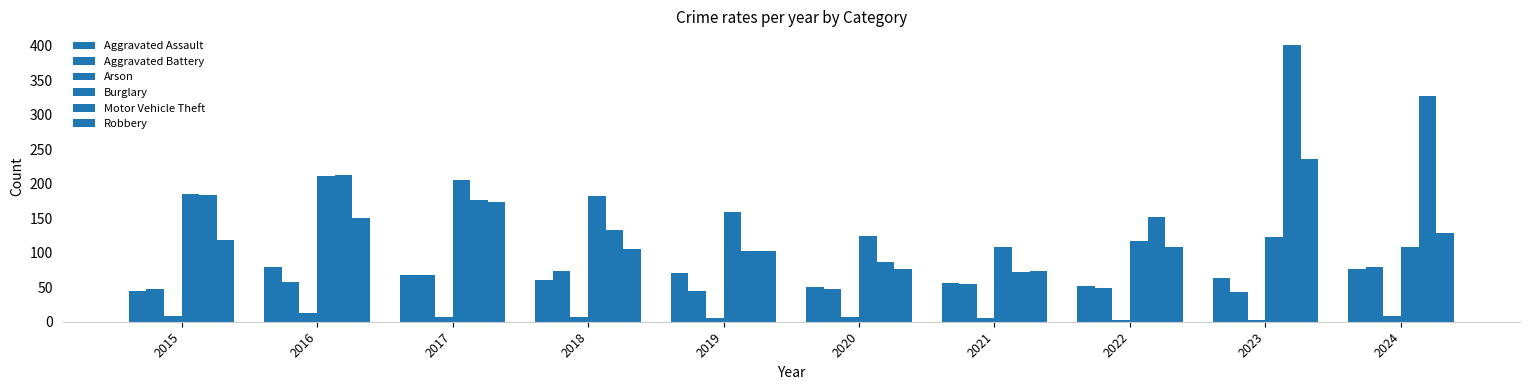

Count the number of categories in the chart.

10